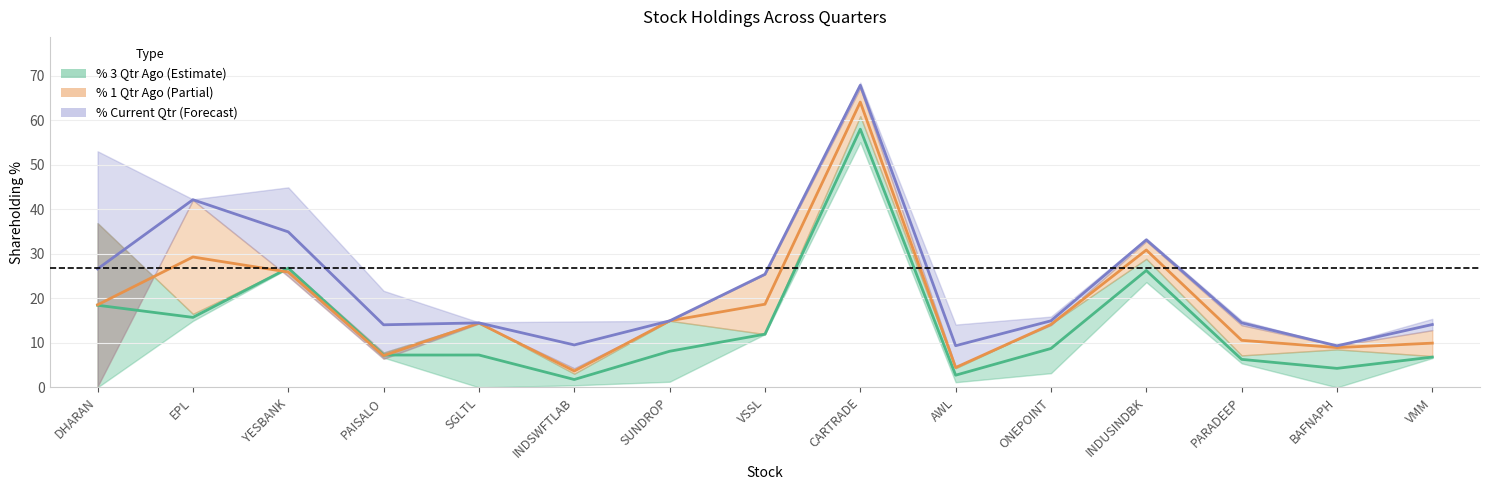

Which category has the highest value in the % 1 Qtr Ago mid series?

CARTRADE